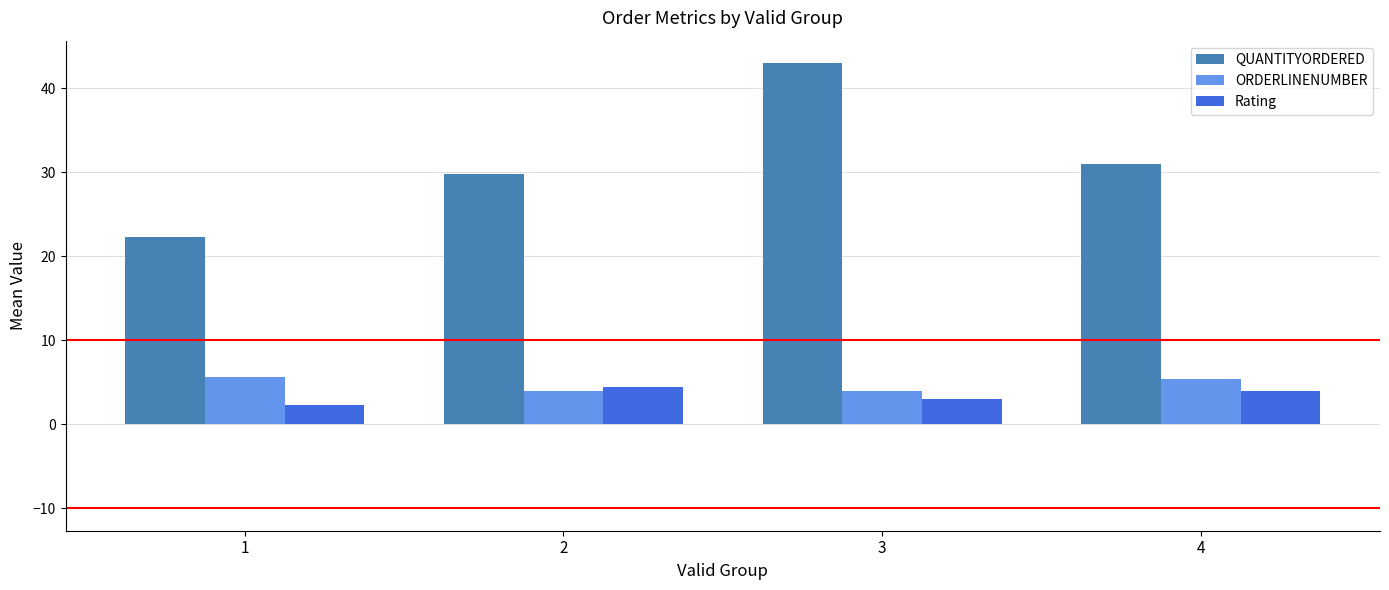

What is the difference between the second highest and minimum values in the Rating series?

1.7